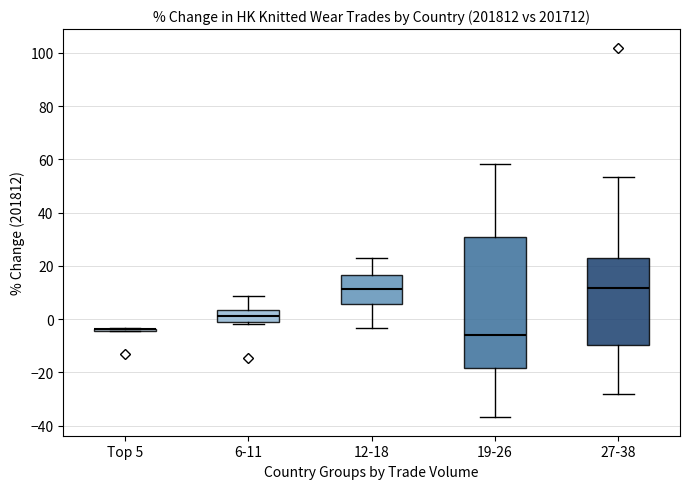

Where does the upper whisker of the box for 6-11 end on the y-axis? The values are not printed on the chart, so give them approximately, as read against the axis.

8